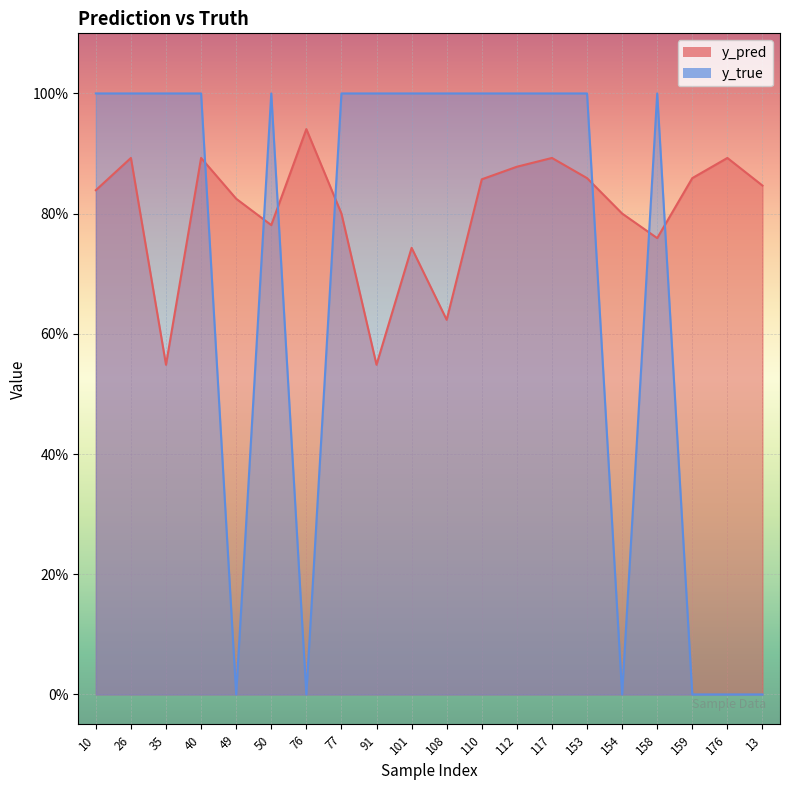

Which series ends up on top after the final intersection of y_pred and y_true?

y_pred